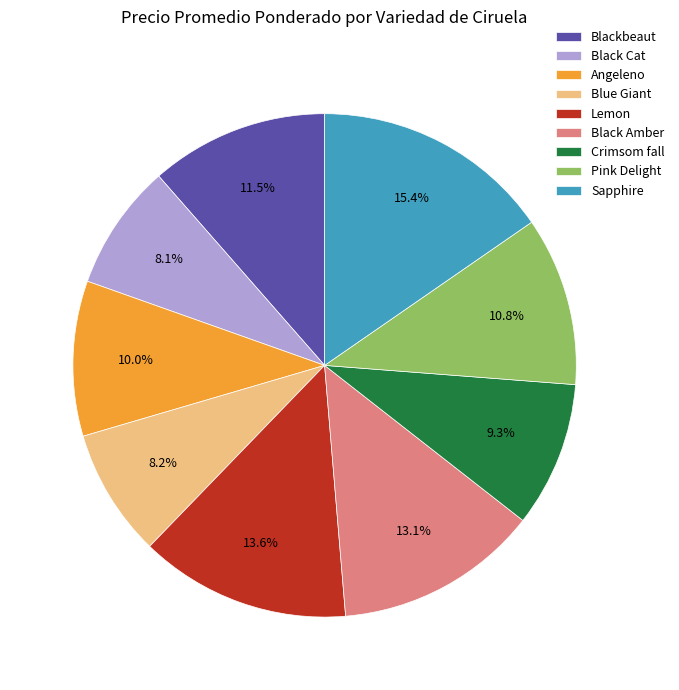

To the nearest percent, what is the average slice percentage?

11%